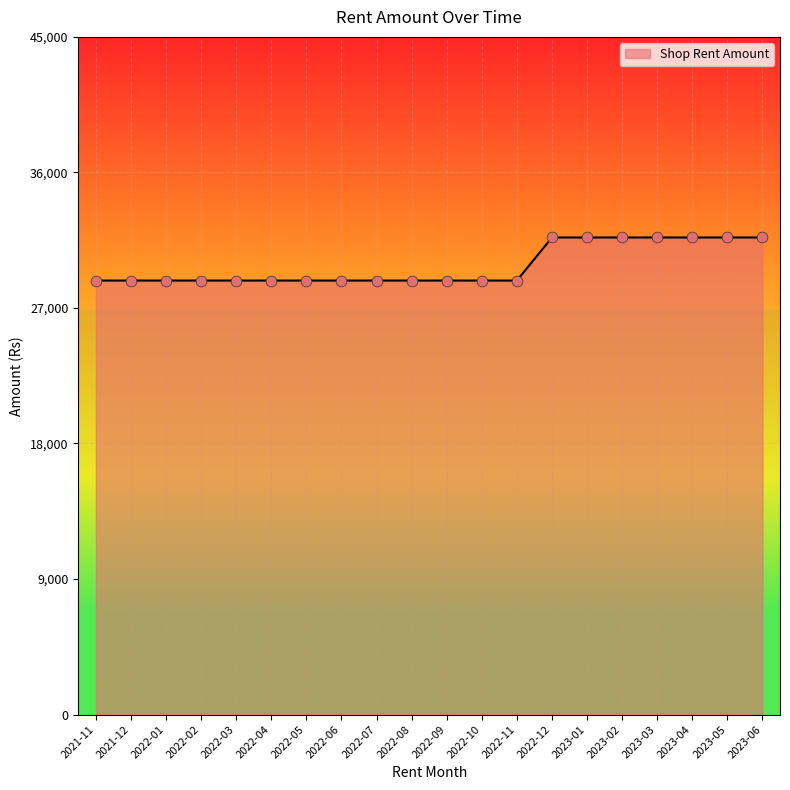

What is the change in value from 2022-06 to 2023-05?

+2860